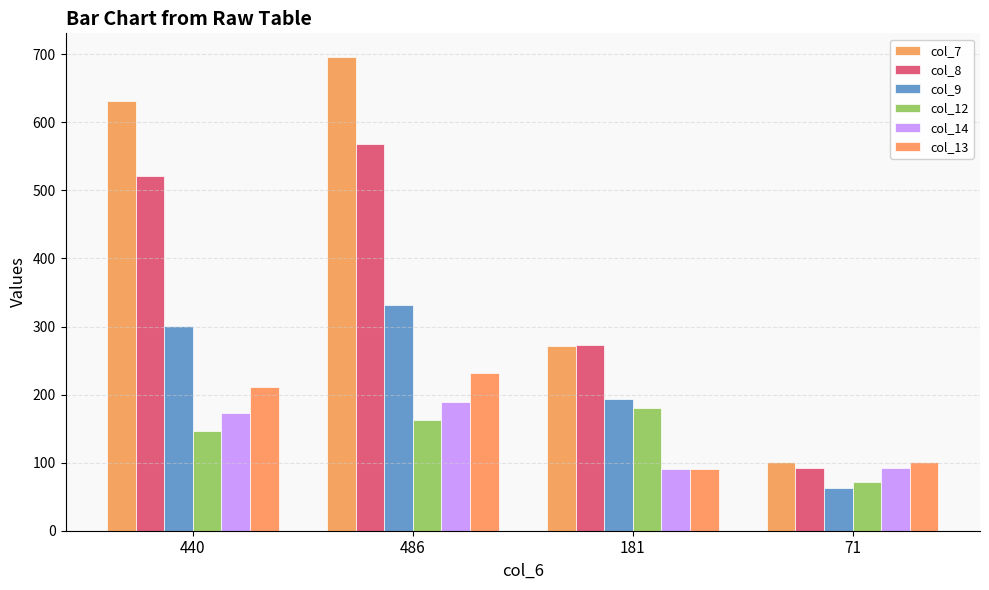

How many series are shown in this chart?

6